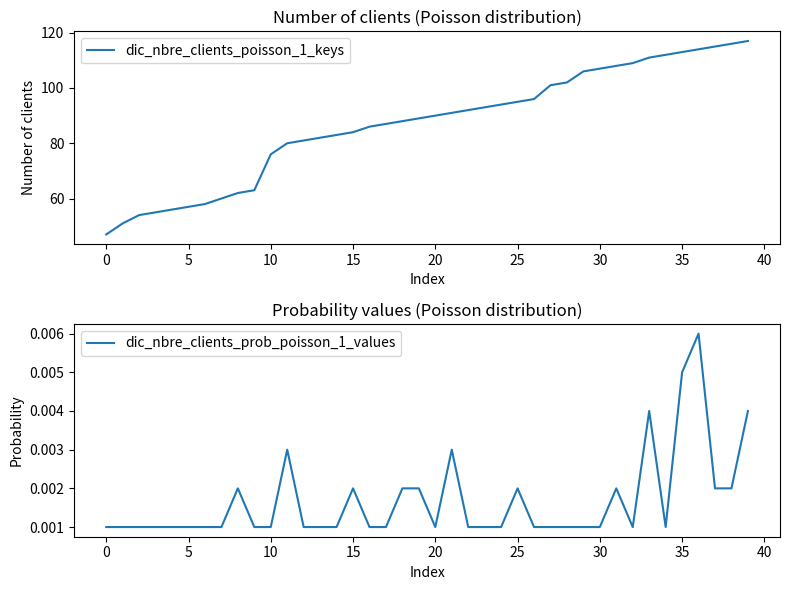

Reading left to right, transcribe all the data shown in this chart.

dic_nbre_clients_poisson_1_keys: 47.0	51.0	54.0	55.0	56.0	57.0	58.0	60.0	62.0	63.0	76.0	80.0	81.0	82.0	83.0	84.0	86.0	87.0	88.0	89.0	90.0	91.0	92.0	93.0	94.0	95.0	96.0	101.0	102.0	106.0	107.0	108.0	109.0	111.0	112.0	113.0	114.0	115.0	116.0	117.0
dic_nbre_clients_prob_poisson_1_values: 0.0	0.0	0.0	0.0	0.0	0.0	0.0	0.0	0.0	0.0	0.0	0.0	0.0	0.0	0.0	0.0	0.0	0.0	0.0	0.0	0.0	0.0	0.0	0.0	0.0	0.0	0.0	0.0	0.0	0.0	0.0	0.0	0.0	0.0	0.0	0.0	0.0	0.0	0.0	0.0